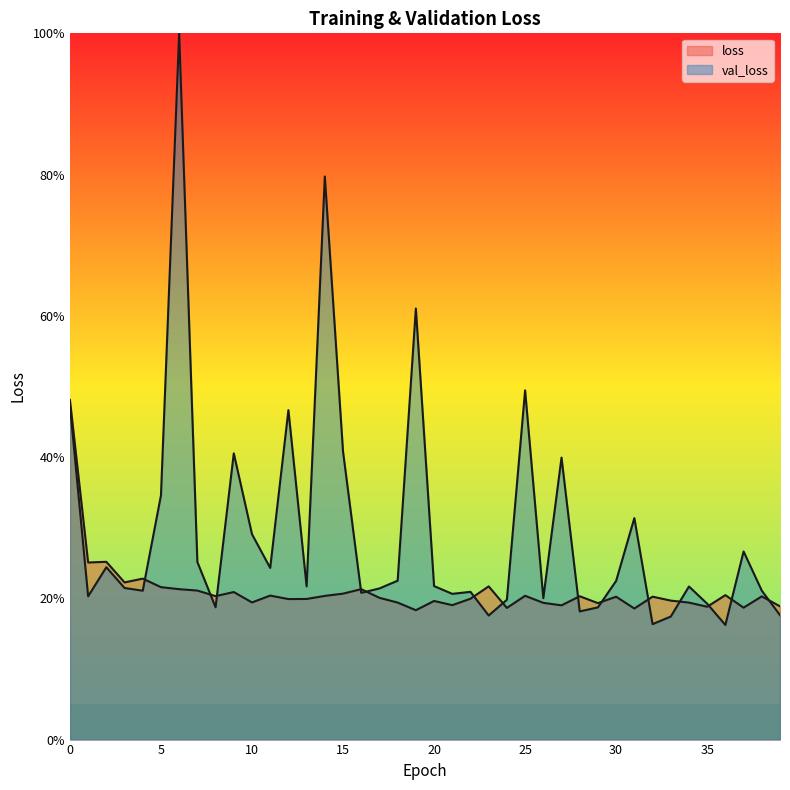

What is the total value across all series at 25?

69.8